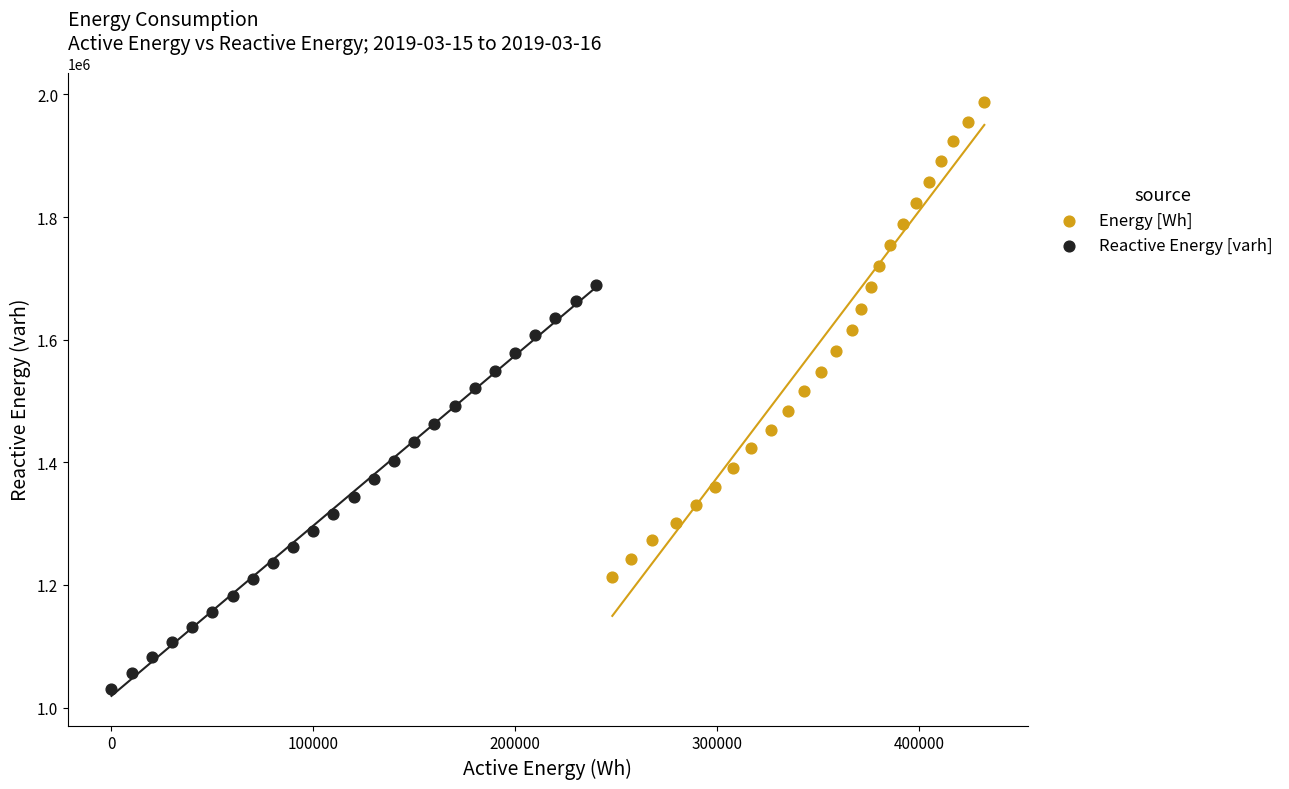

Which series reaches the maximum Y coordinate?

Energy [Wh]